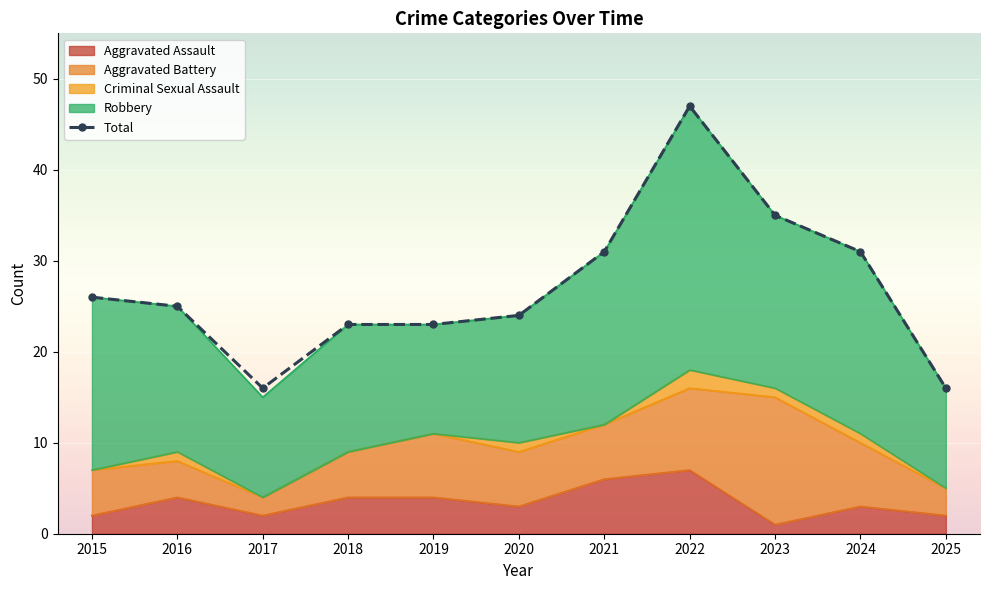

What is the maximum value shown in the chart?

47